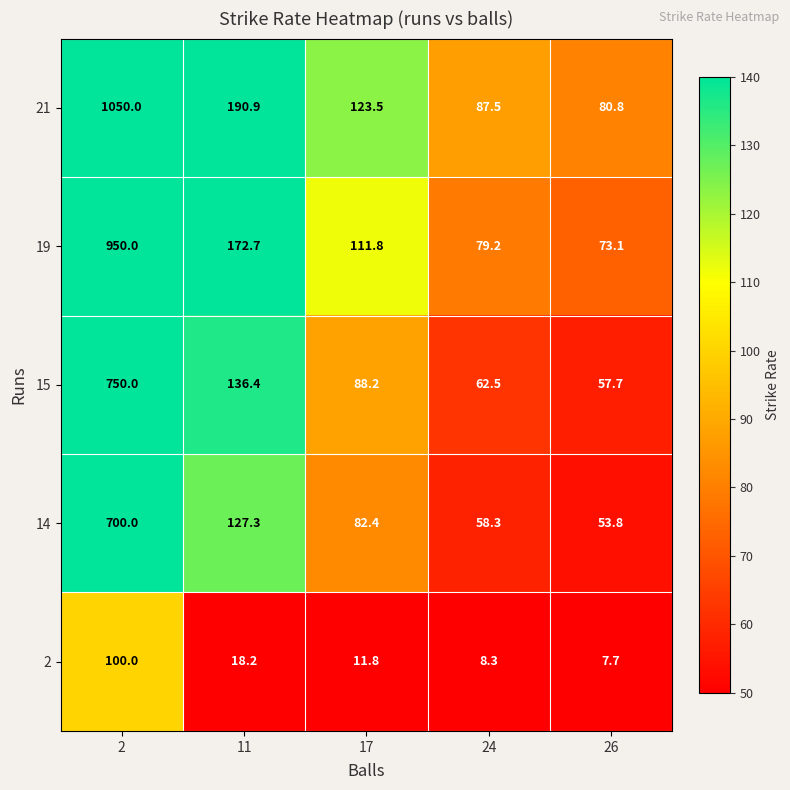

List the series in order of their peak value, lowest first.

2, 14, 15, 19, 21